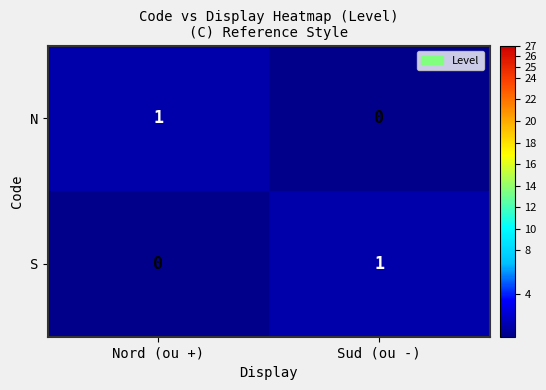

True or false: N has a value of 1 at Nord (ou +).

True